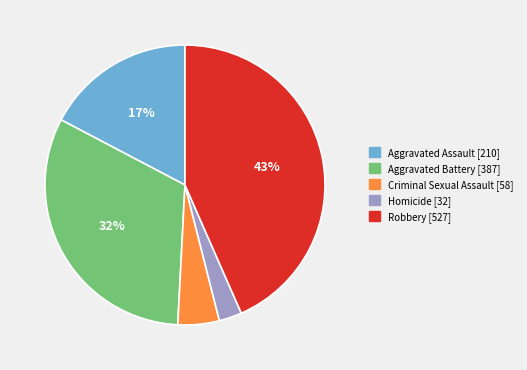

Which has a higher value, Robbery or Aggravated Battery?

Robbery